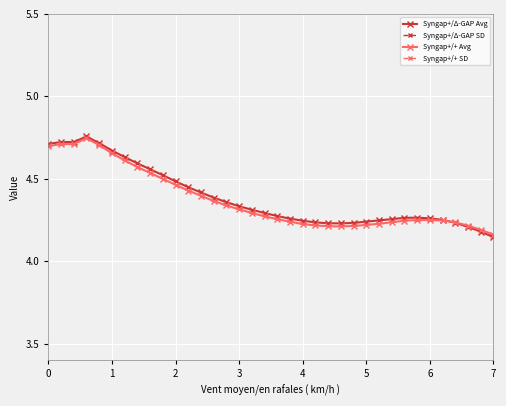

What is the greatest value displayed?

4.8